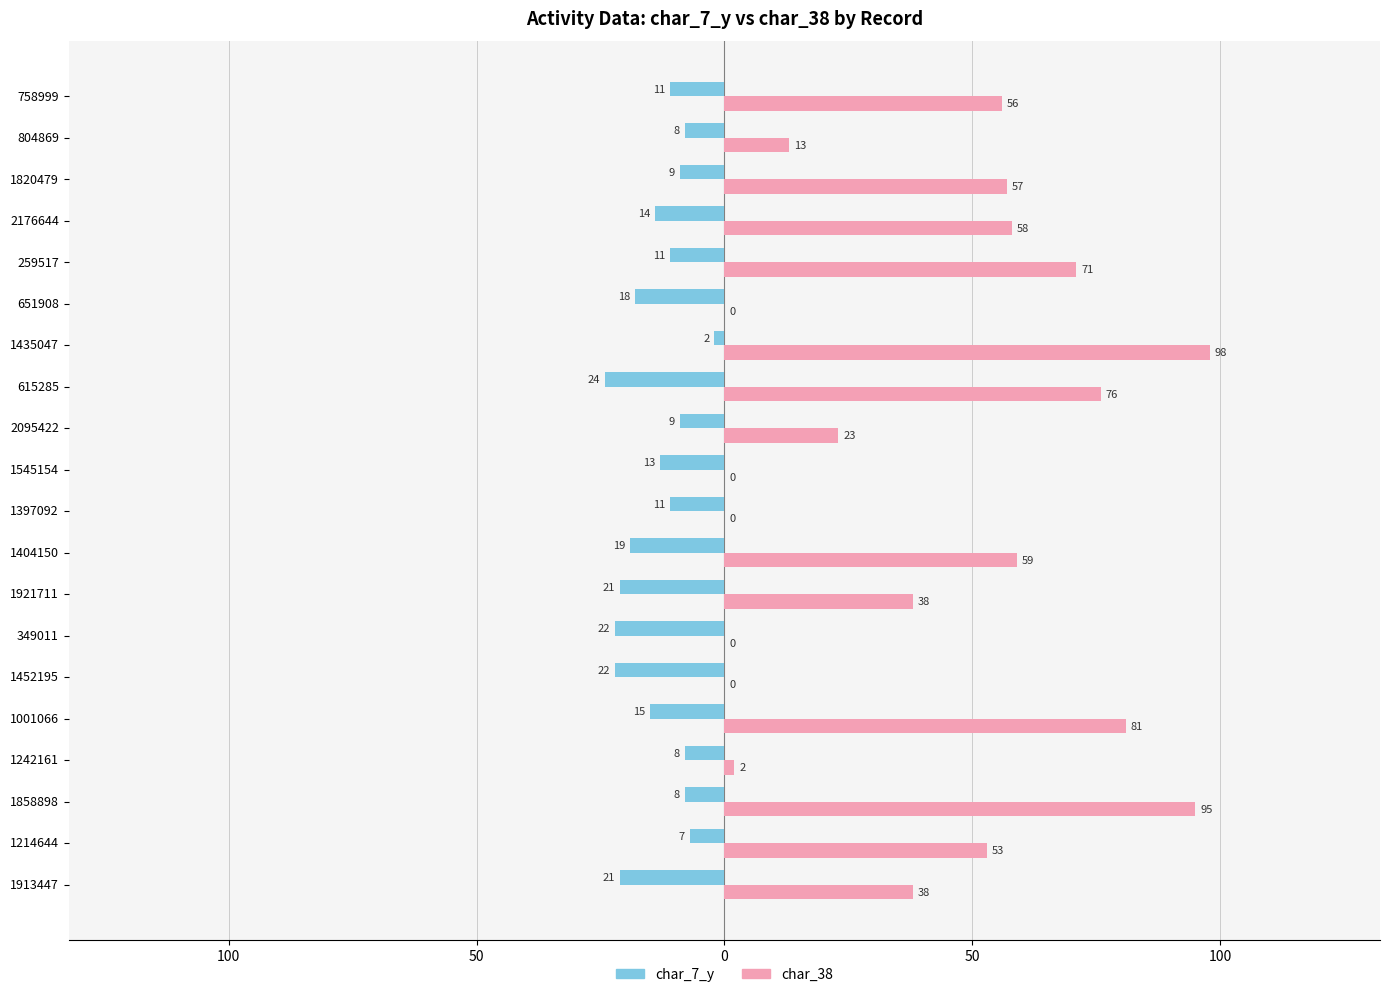

What are all the series names shown in the legend?

char_7_y, char_38